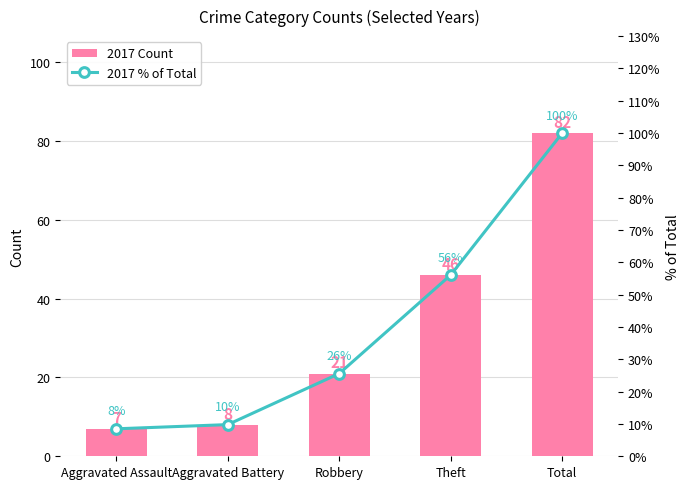

How many data points in 2017 Count are less than 21?

2